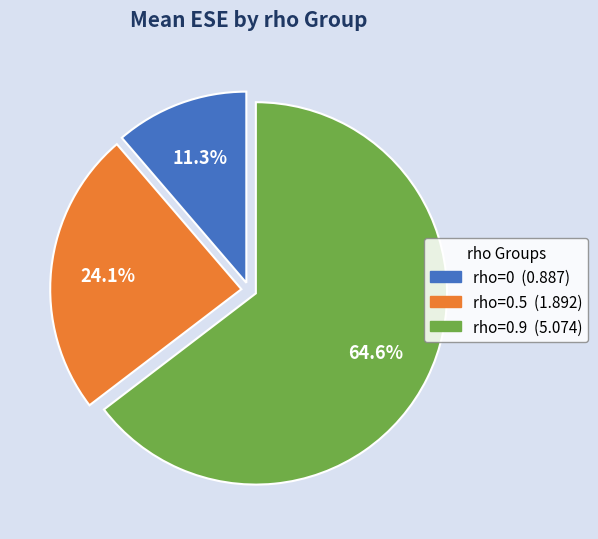

Does any single category account for the majority?

Yes